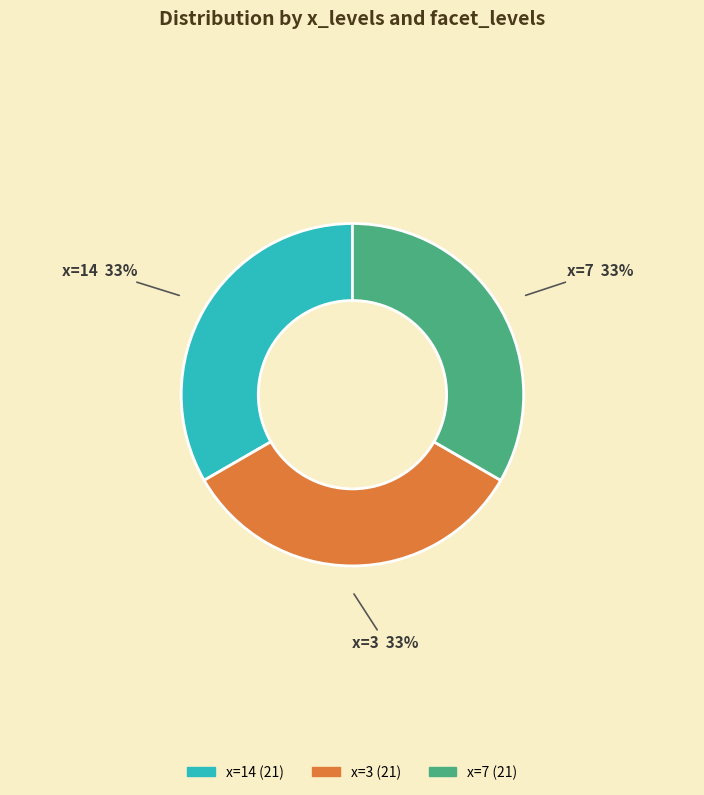

What percentage is the x=7 slice, to the nearest percent?

33%